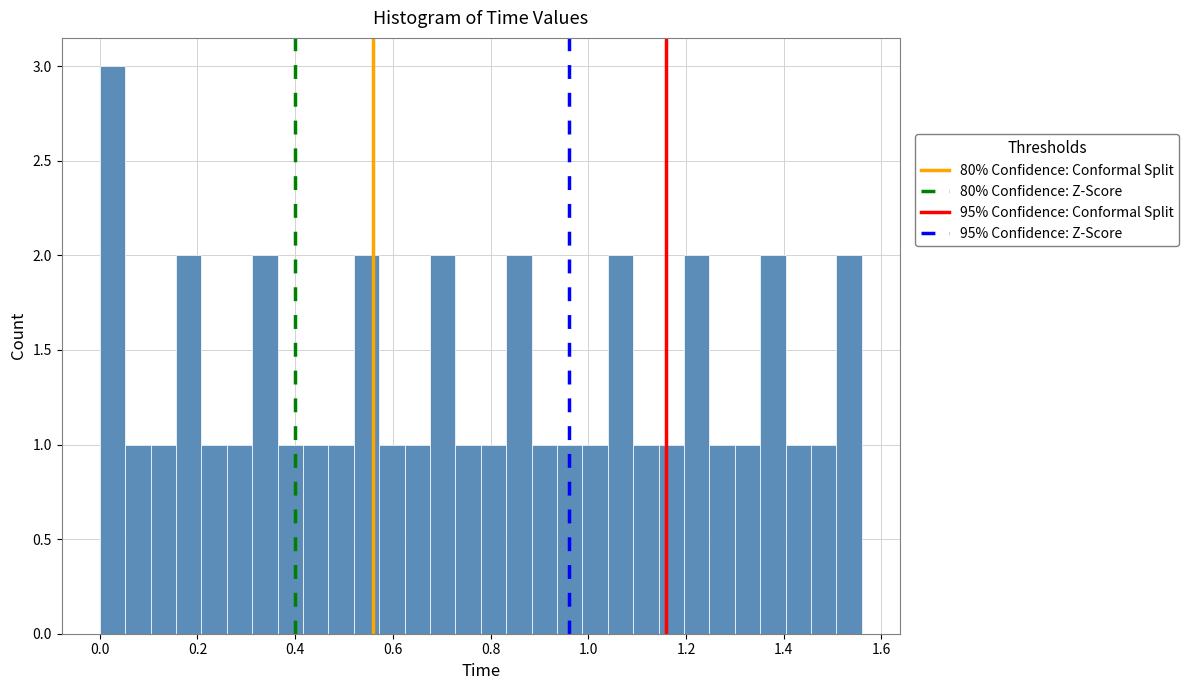

Read against the x-axis, roughly where is the centre of the tallest bar?

0.02